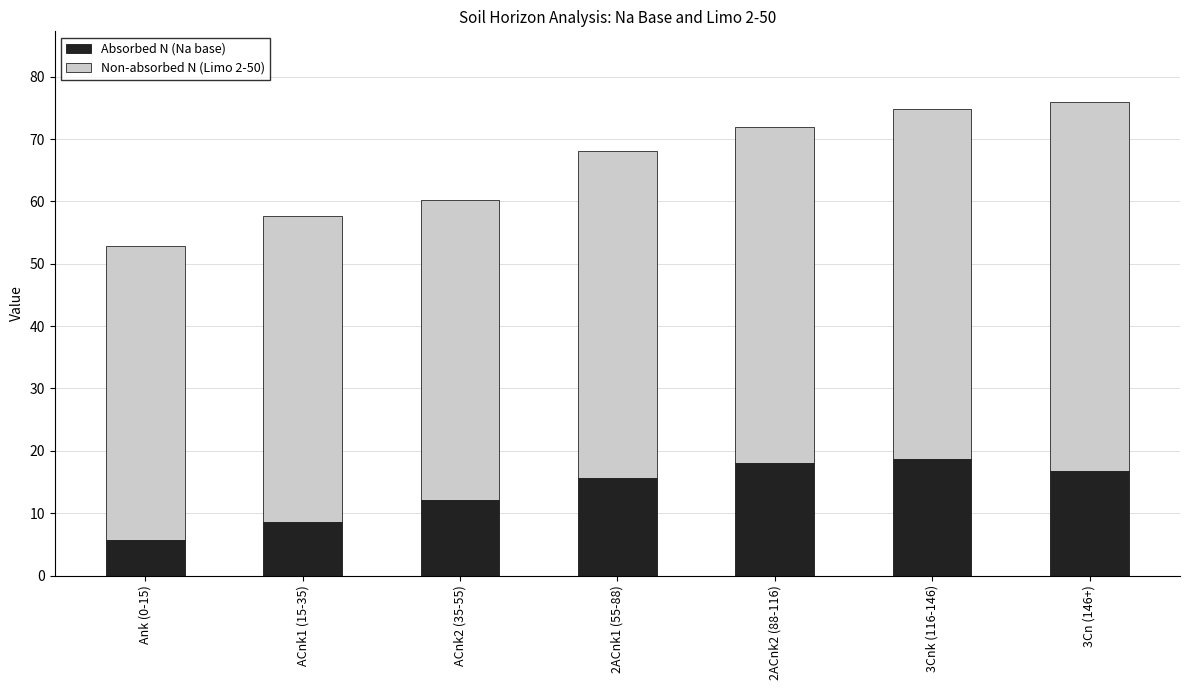

The Absorbed N (Na base) series shows 12.1 at ACnk2 (35-55). True or false?

True